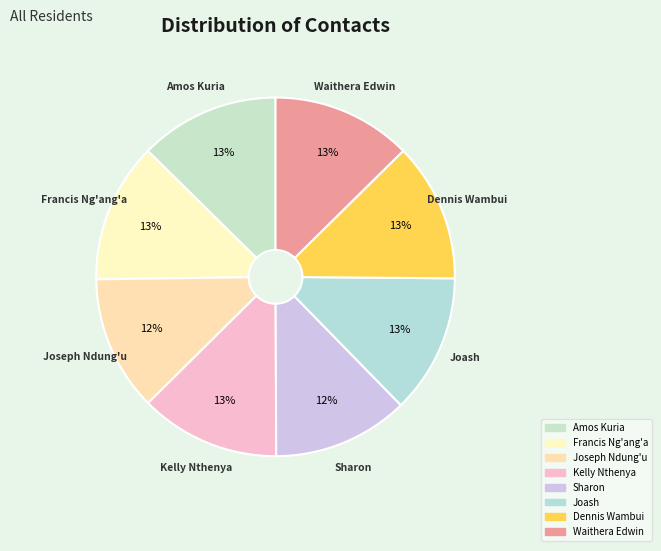

What is the ratio of the value at Francis Ng'ang'a to the value at Waithera Edwin?

1.0